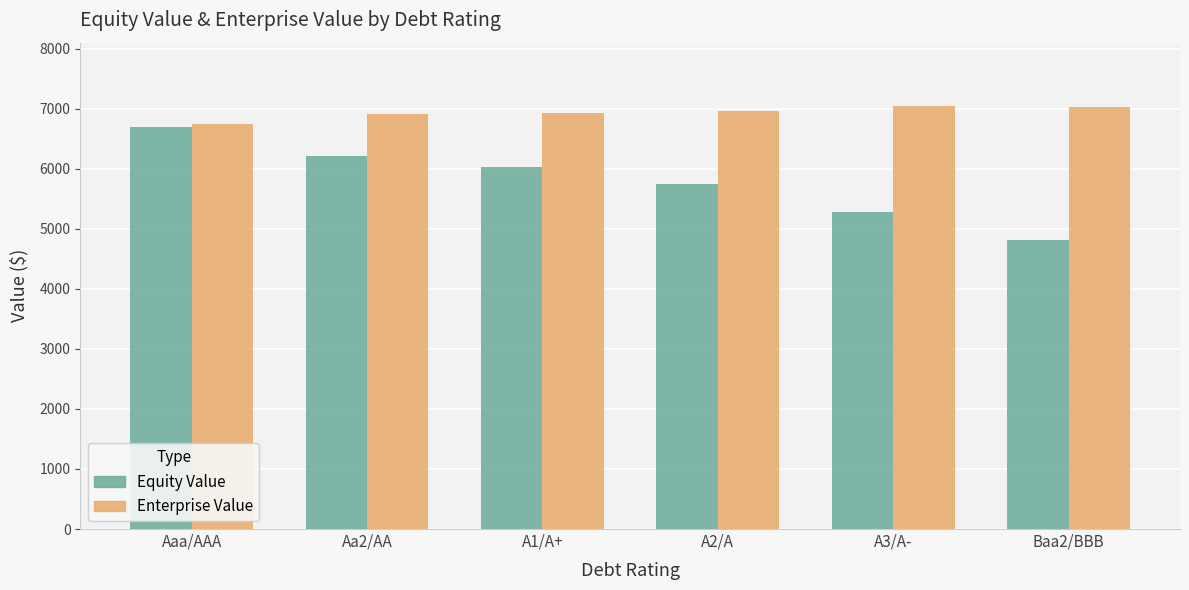

What is the spread (max minus min) of values at Aaa/AAA?

56.4